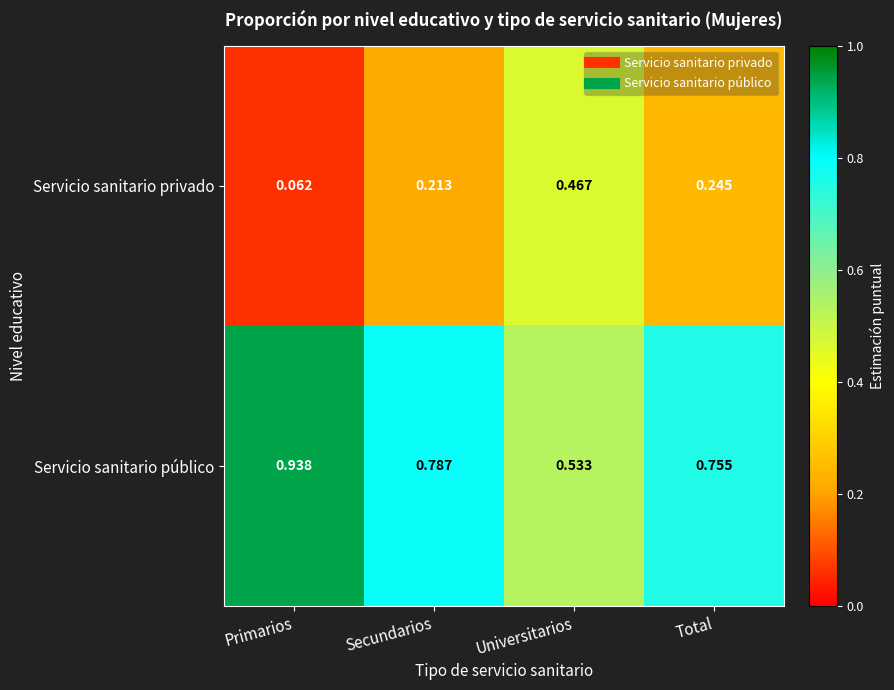

At Universitarios, list the series in order from smallest to largest.

Servicio sanitario privado, Servicio sanitario público